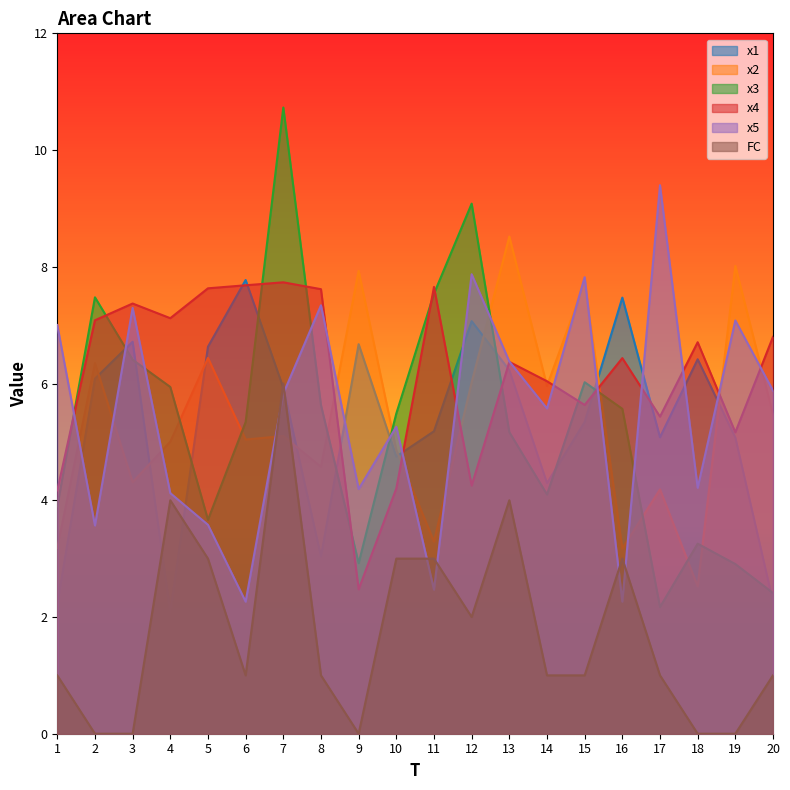

The value of x4 at 11 is 5.2. True or false?

False